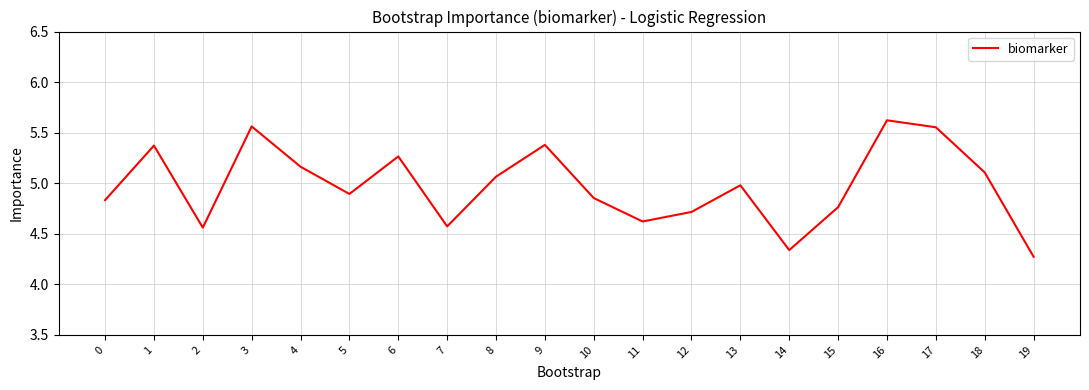

At which category does the chart reach its peak across all series?

16